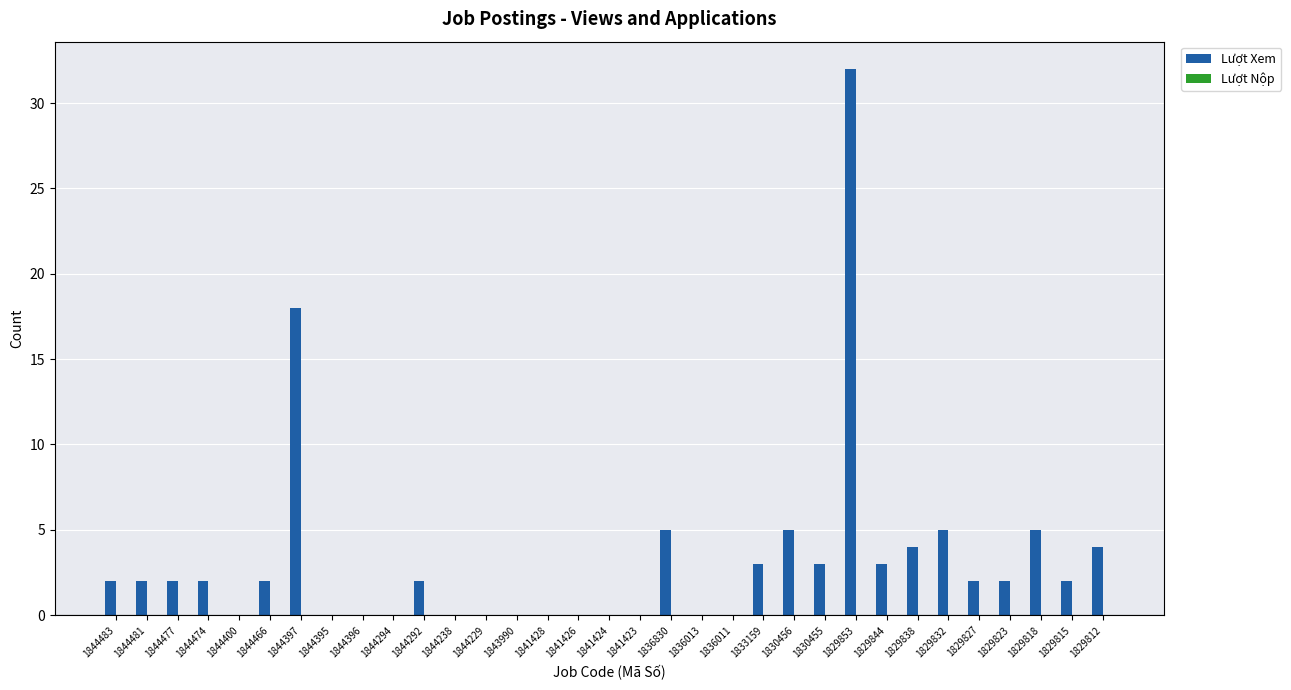

Which category has the highest value across all series?

1829853